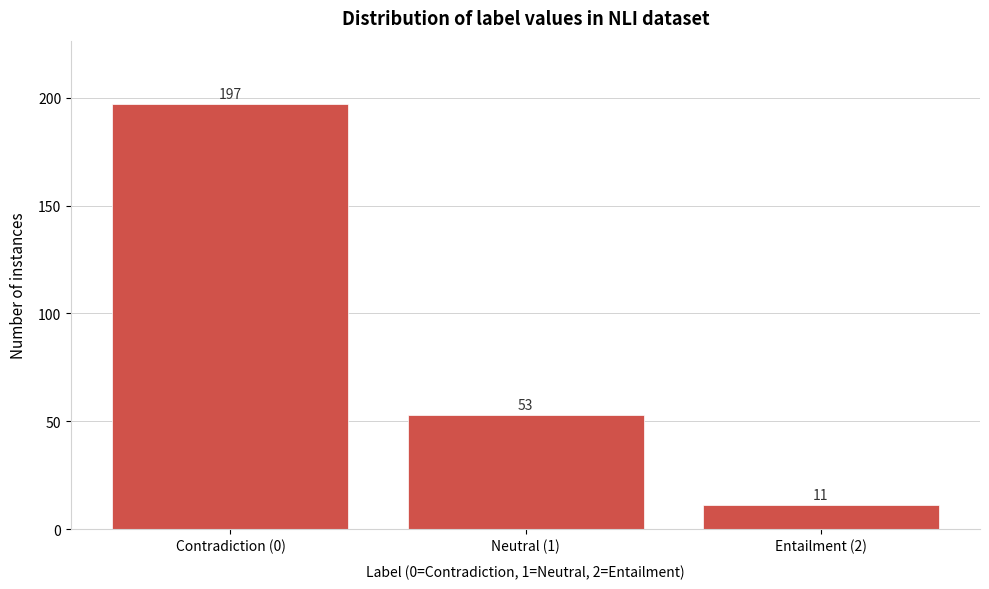

Reading right to left, transcribe all the data shown in this chart.

11	53	197